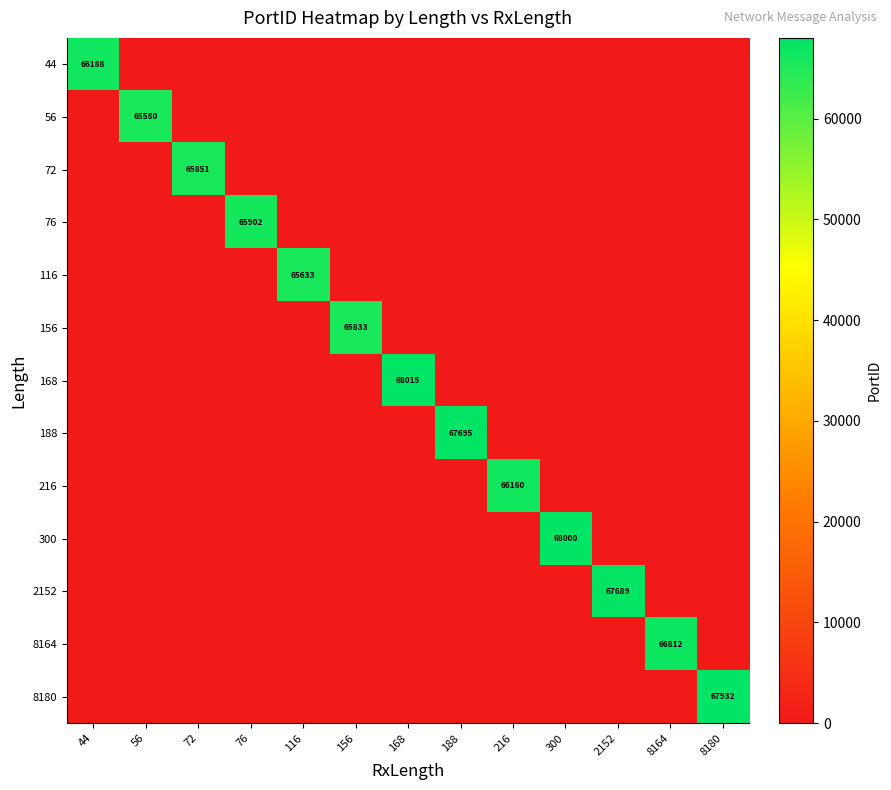

At how many categories does at least one series exceed 48057?

13